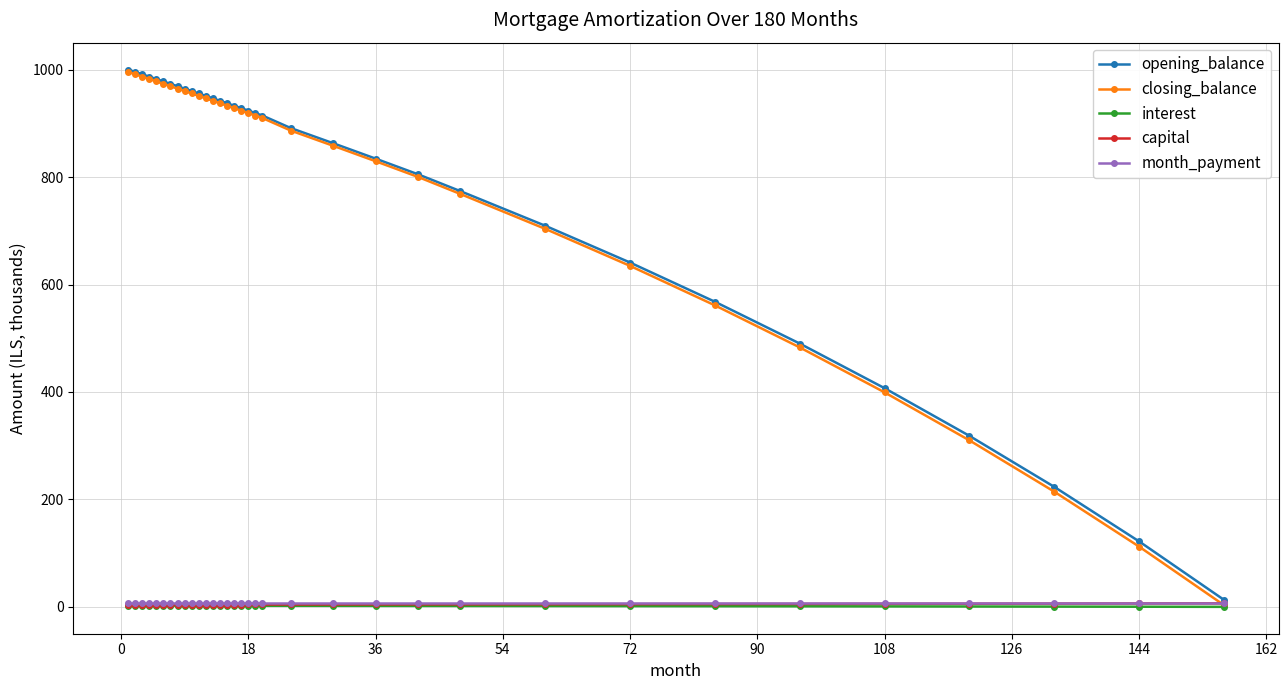

What is the value of the interest point at the 5th from the left?

2.5